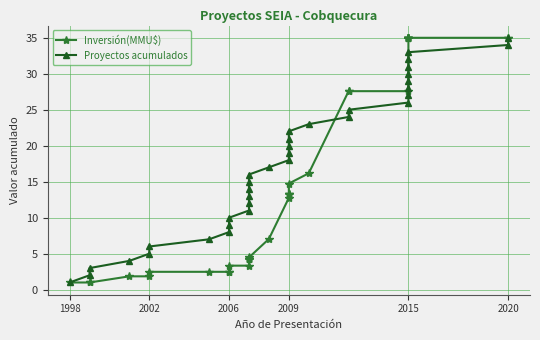

After their last crossing, which series has the higher values: Inversión(MMU$) or Proyectos acumulados?

Inversión(MMU$)